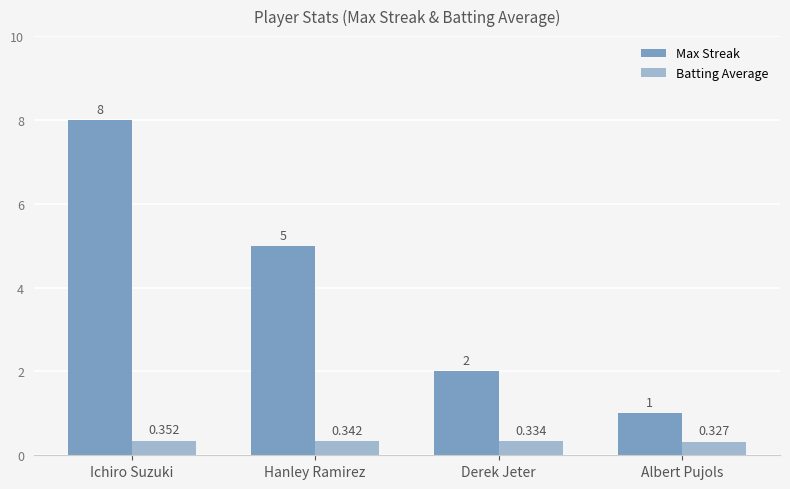

How many bars are there in each group?

2